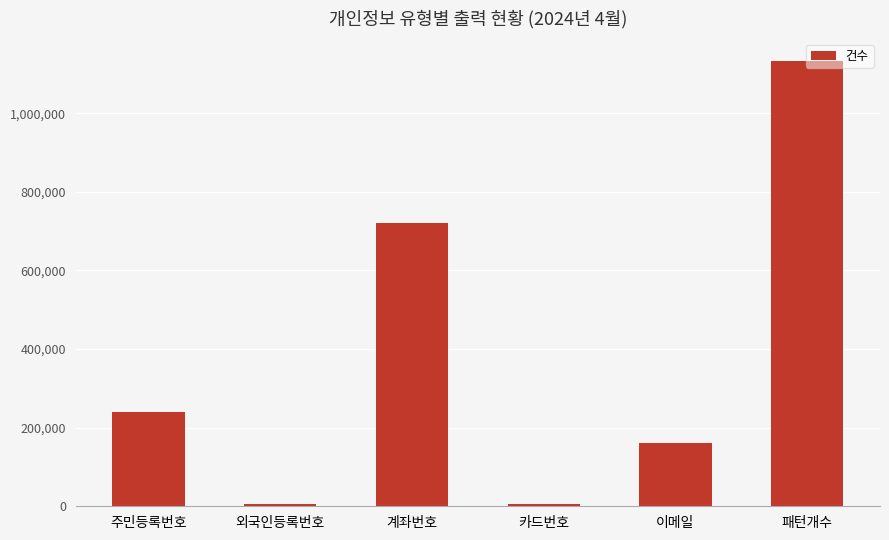

How many bars are there in total?

6